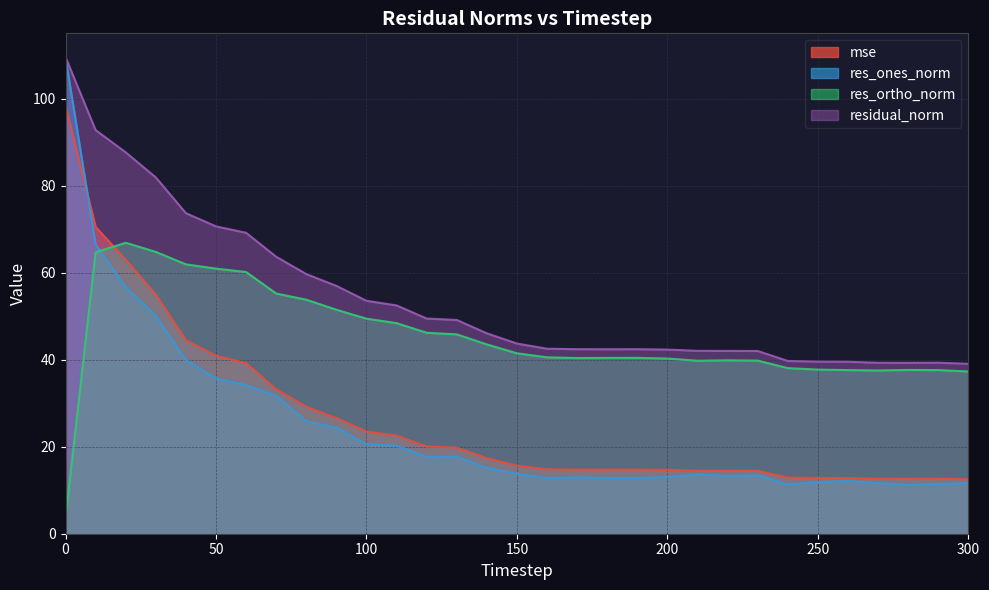

Between 210 and 170, which is larger?

170